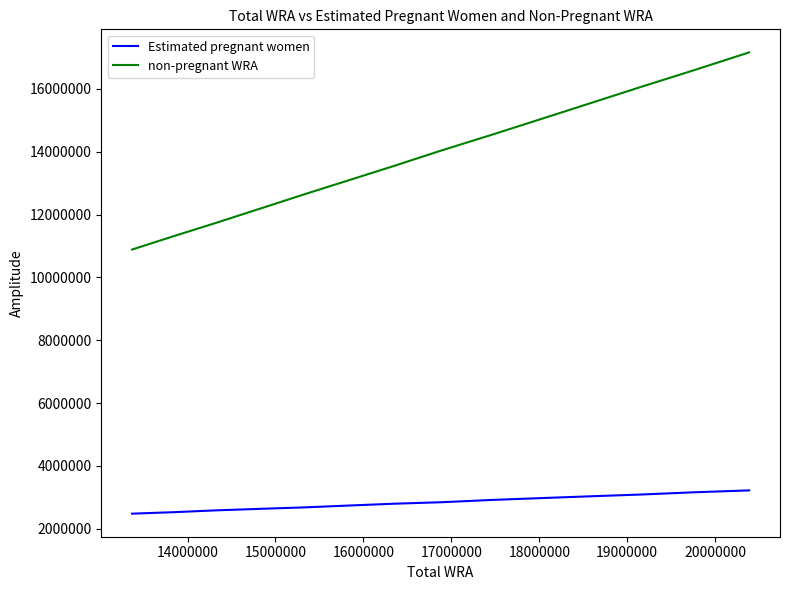

What is the minimum value for Estimated pregnant women?

2480858.6